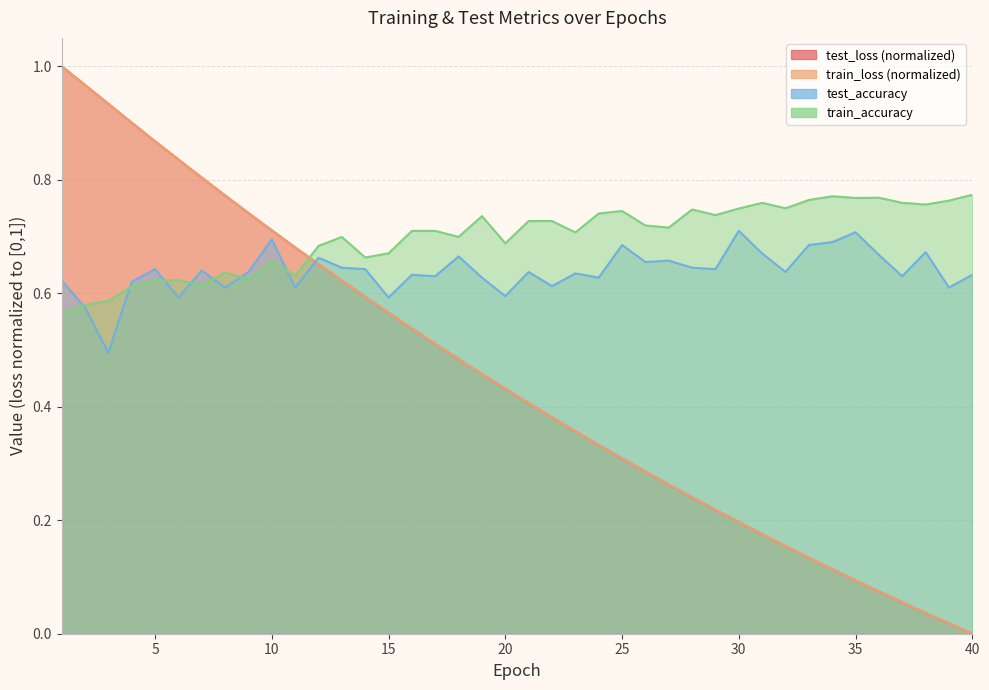

At which category does the chart reach its minimum across all series?

40